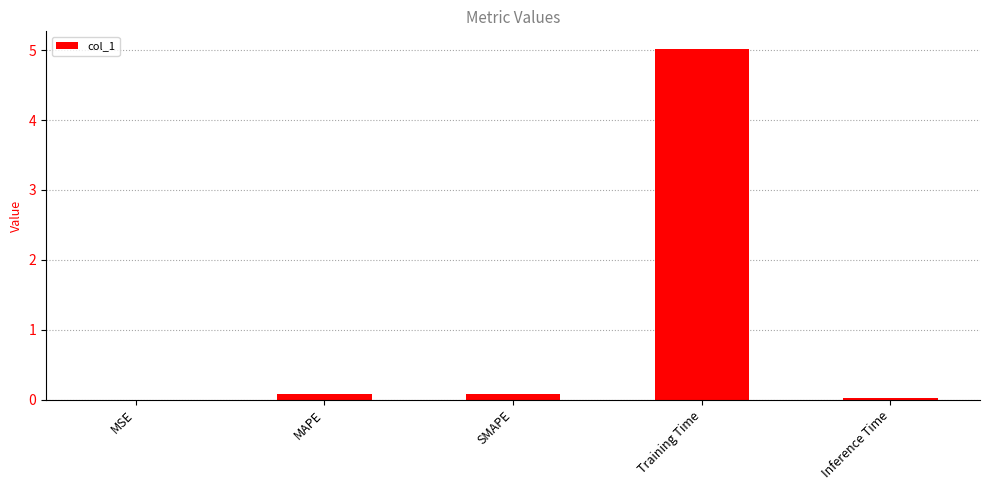

What is the sum of all values?

5.2